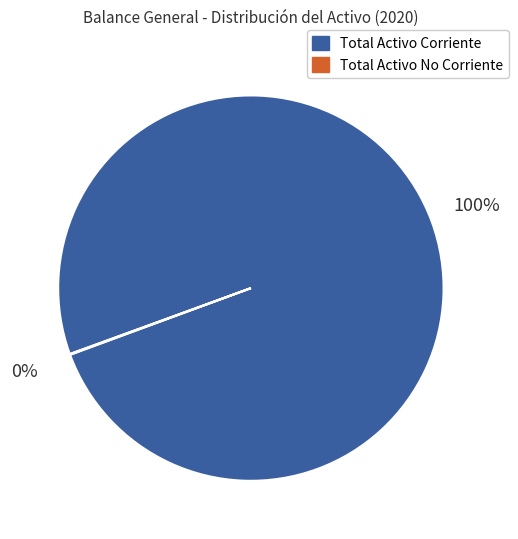

To the nearest percent, what is the difference between the largest and smallest slice percentages?

100%